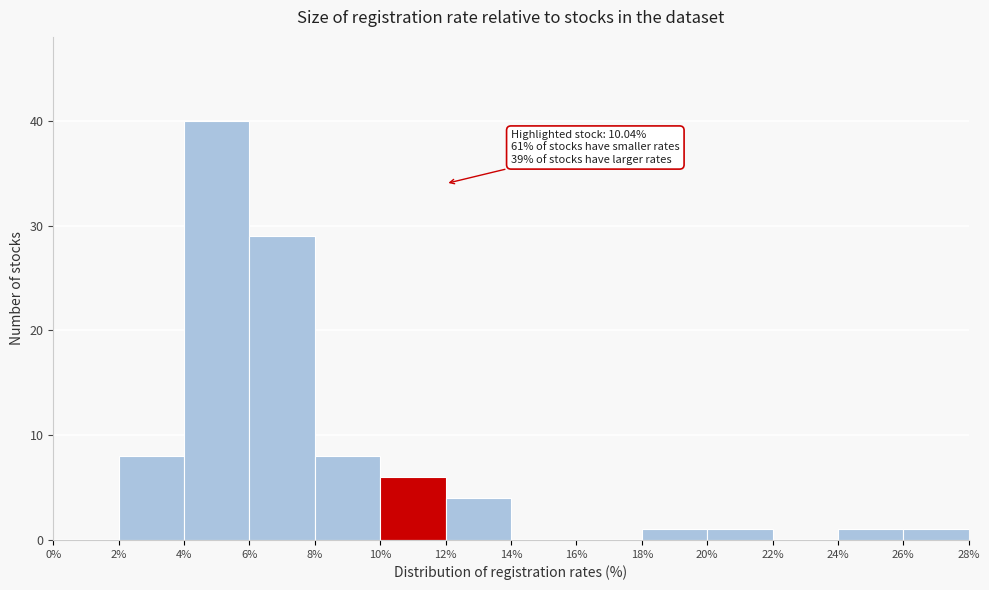

Over which range of the x-axis is the bar tallest?

4% to 6%